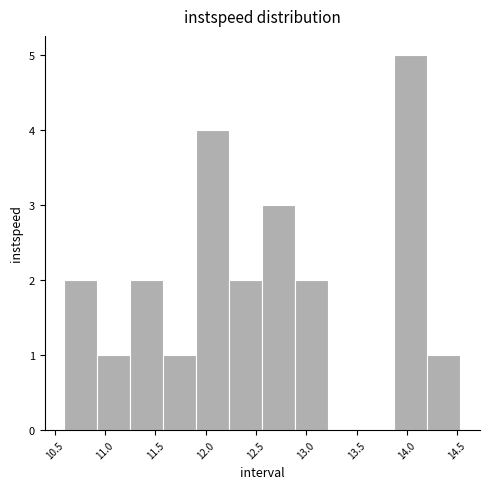

Over which range of the x-axis is the bar tallest?

13.85 to 14.20